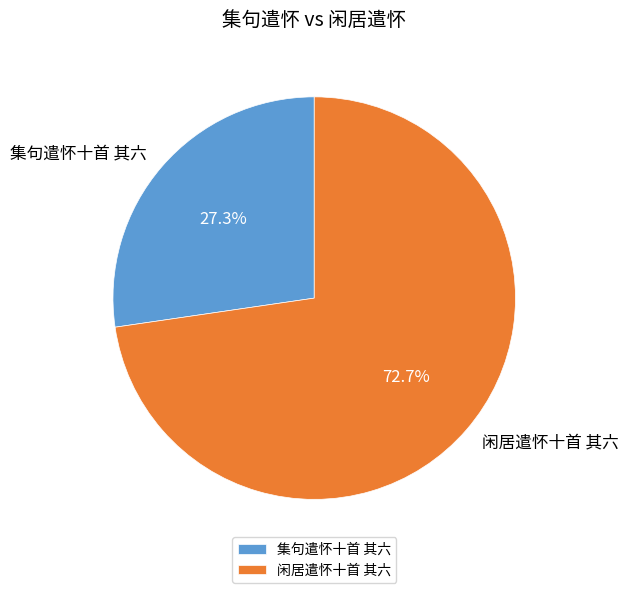

What percentage is the 闲居遣怀十首 其六 slice, to the nearest percent?

73%